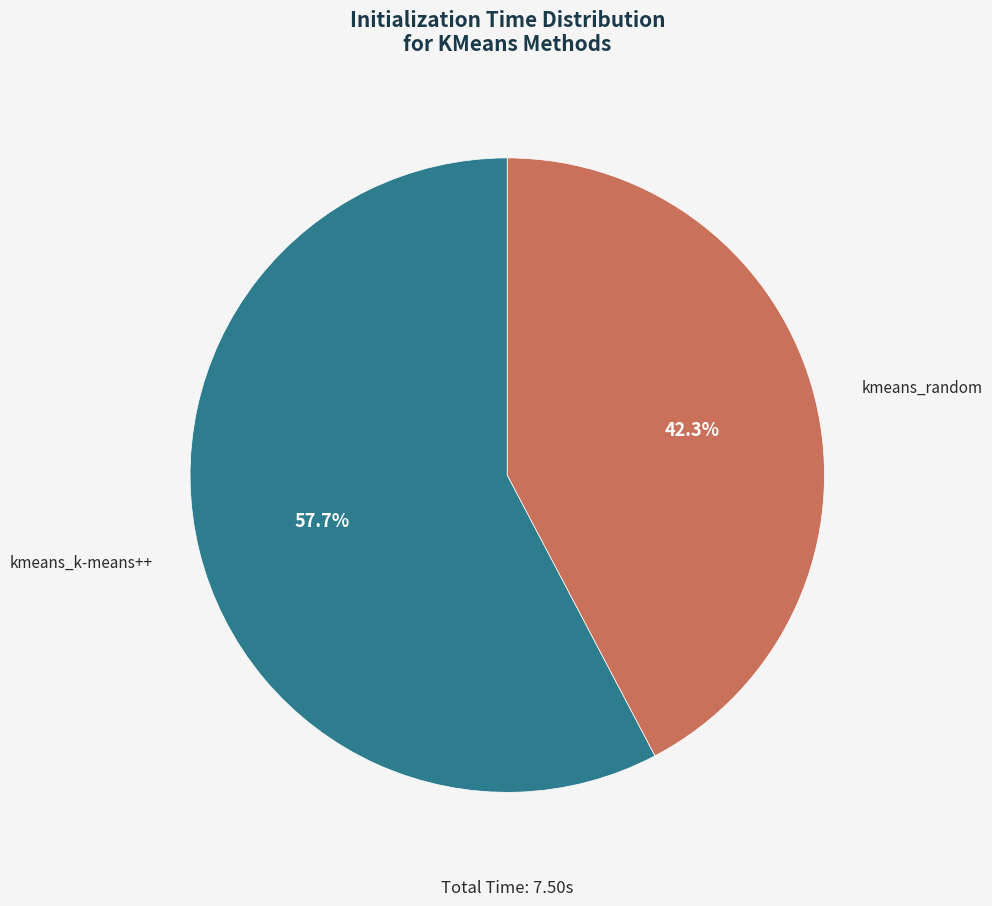

To the nearest percent, what percentage of the pie is kmeans_k-means++?

58%